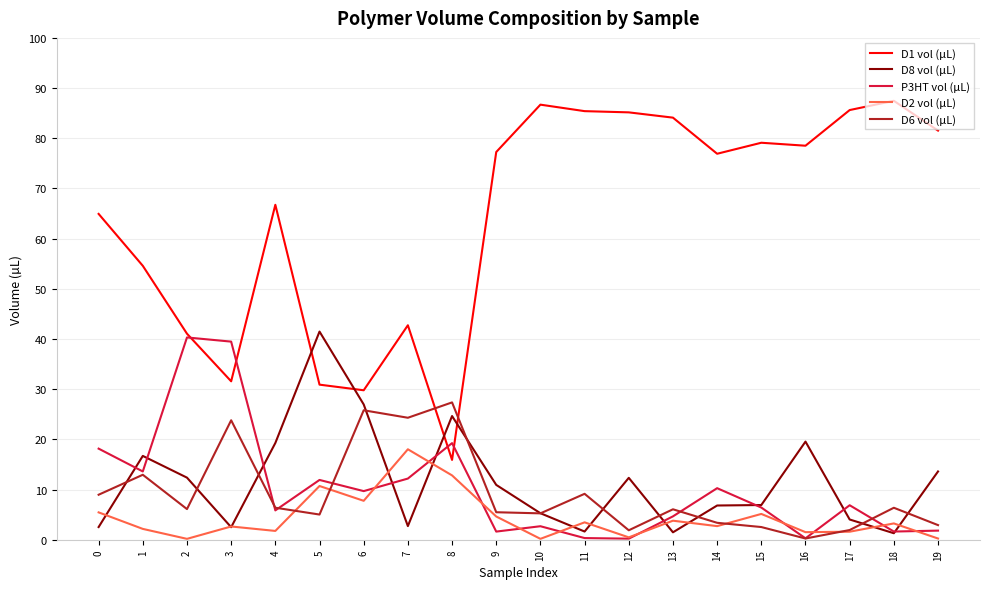

True or false: P3HT vol (µL) has a value of 9.7 at 6.

True